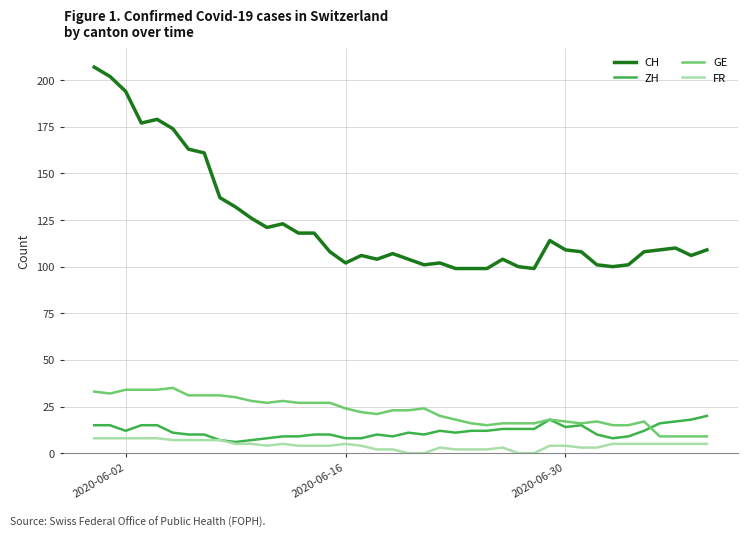

Which series has the largest total across all categories?

CH